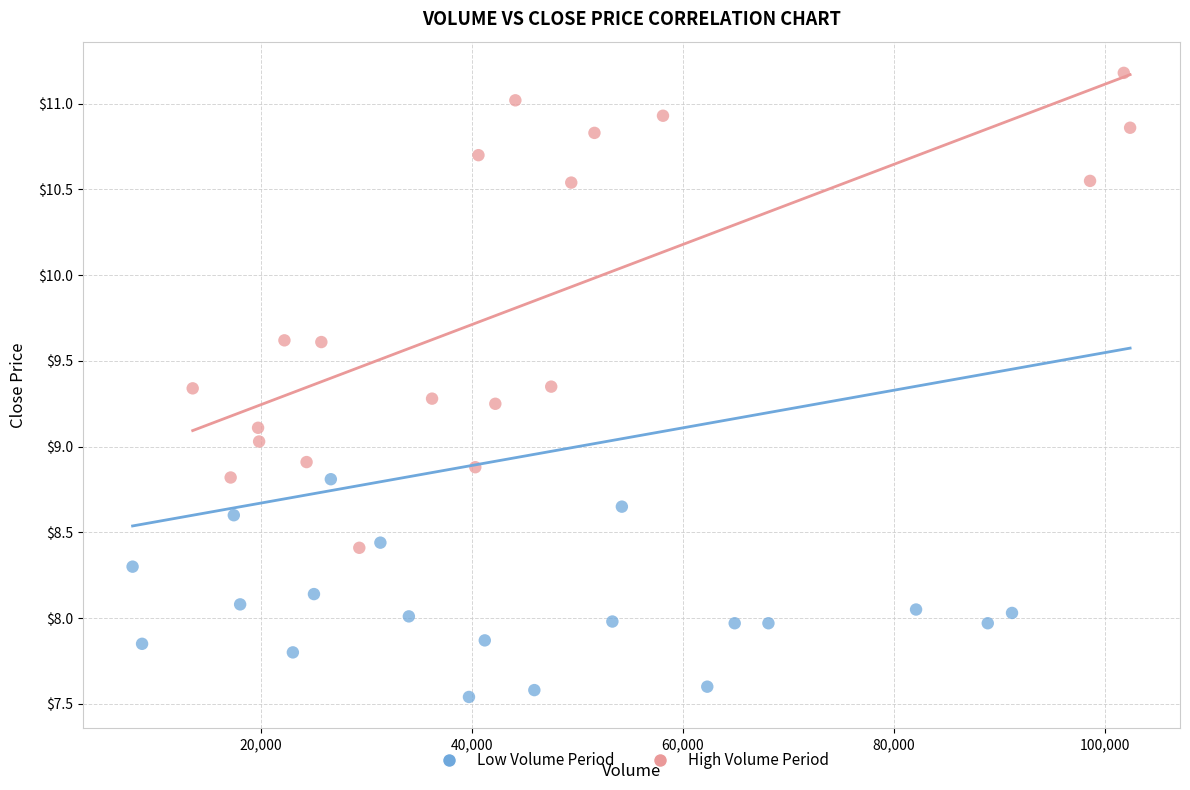

What are all the series names shown in the legend?

Low Volume Period, High Volume Period